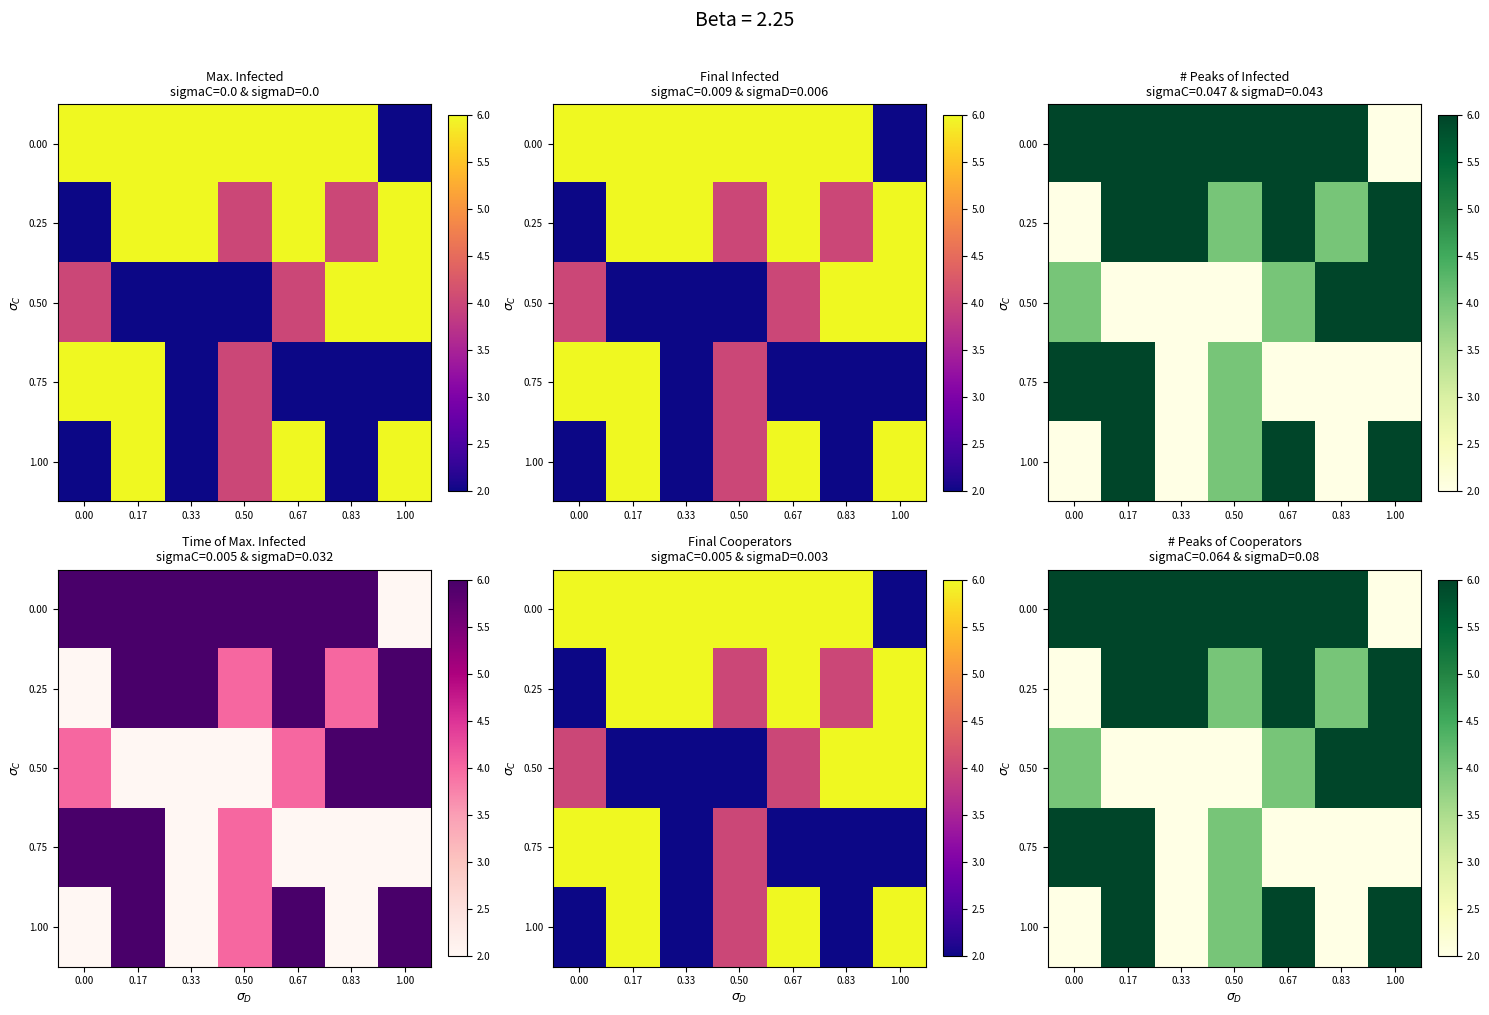

Rank the series by their maximum value, from highest to lowest.

0.00, 0.25, 0.50, 0.75, 1.00